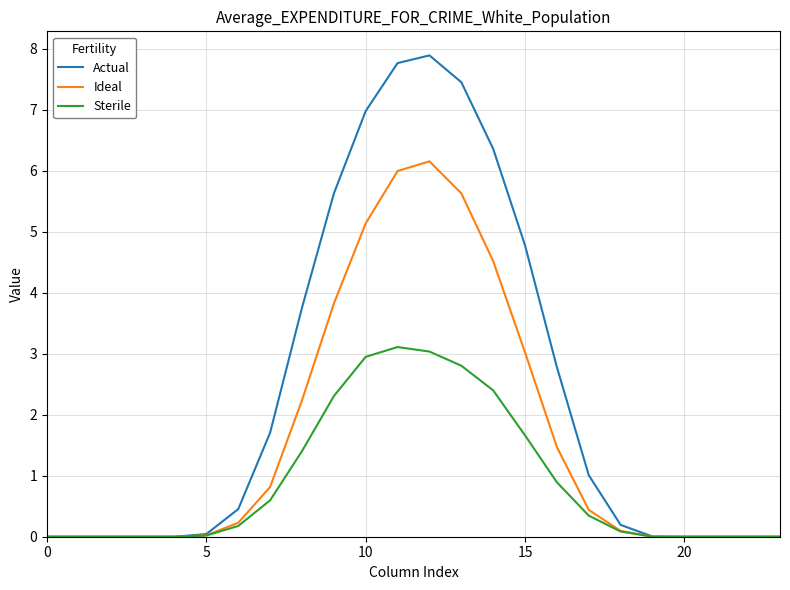

Which series has the largest total across all categories?

Actual